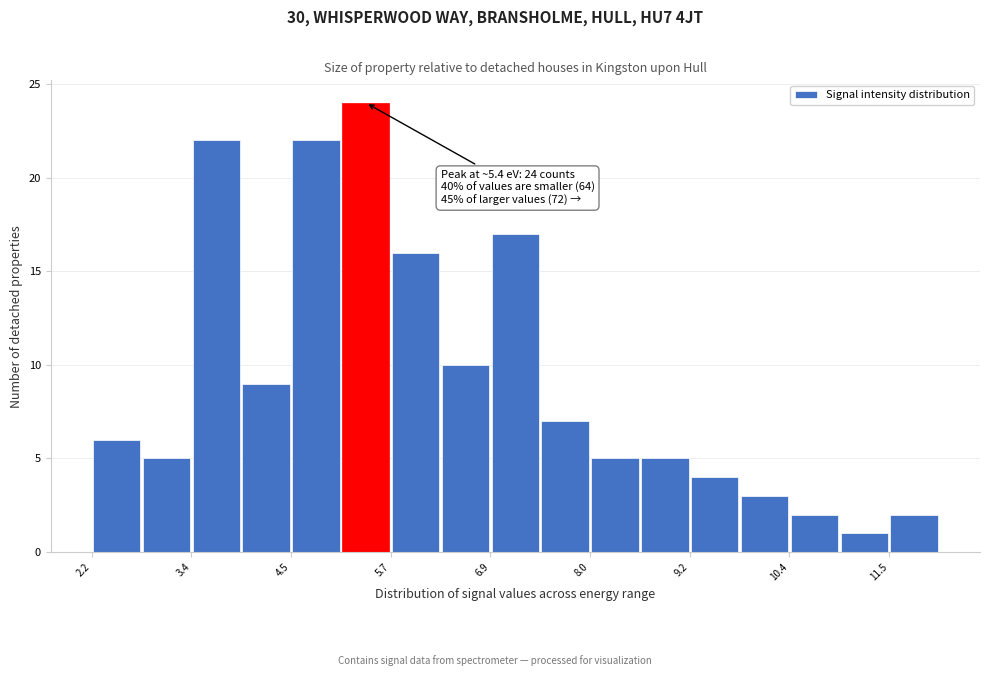

Read against the x-axis, roughly where is the centre of the tallest bar?

5.4